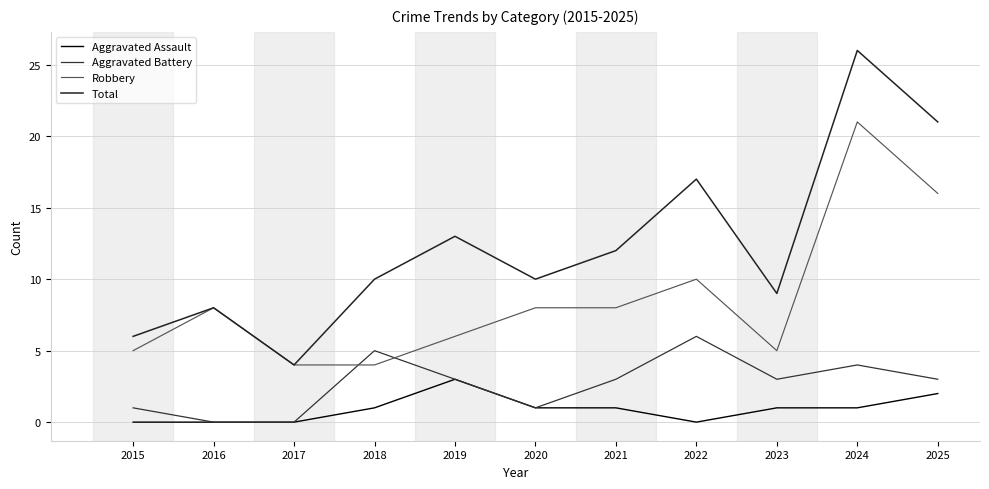

True or false: Aggravated Assault and Robbery intersect in this chart.

False